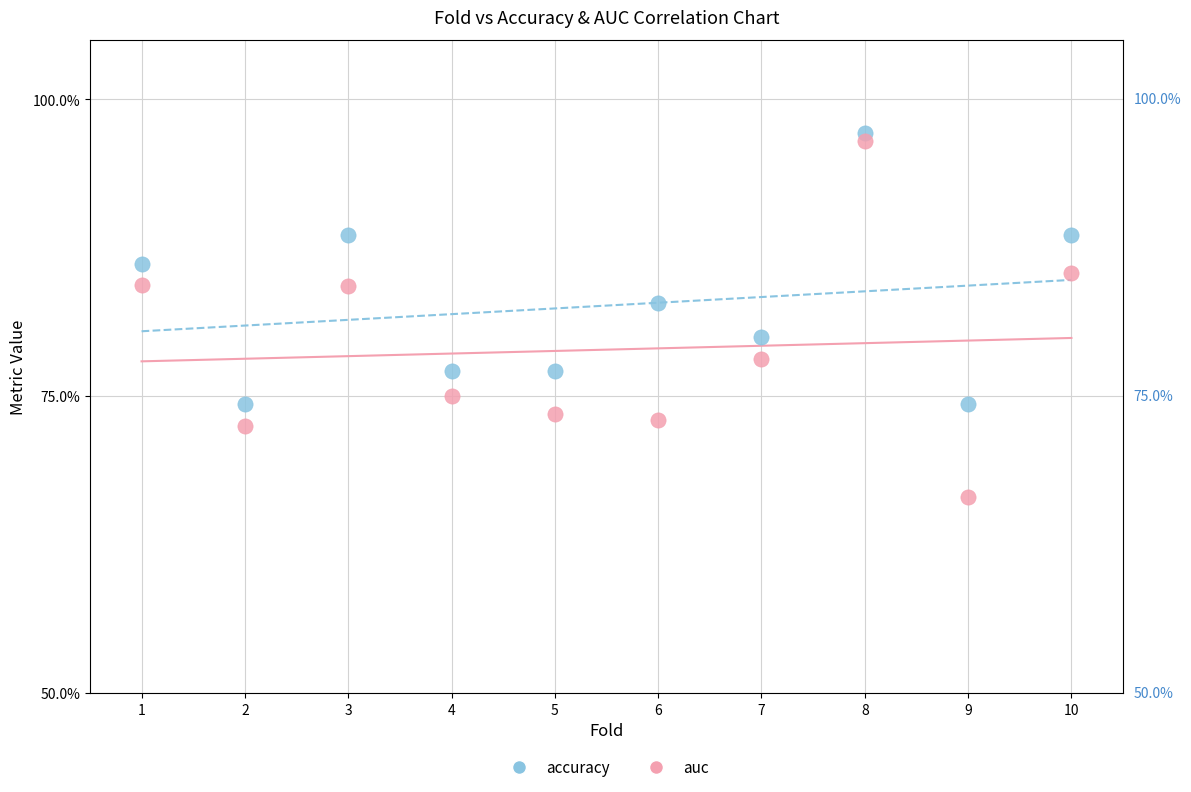

Which series reaches the minimum Y coordinate?

auc